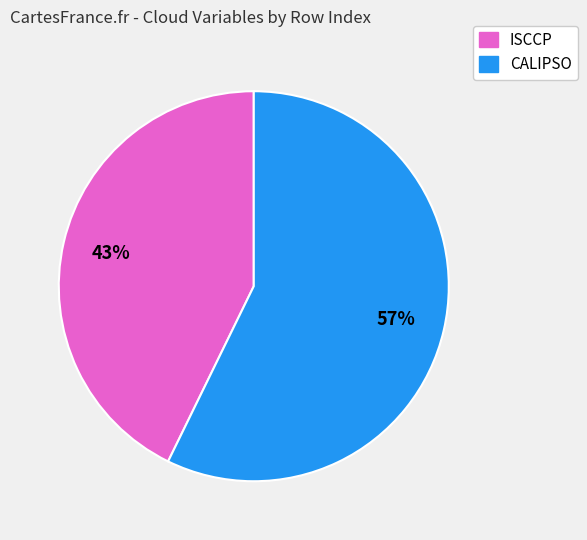

What is the smallest slice in the pie chart?

ISCCP